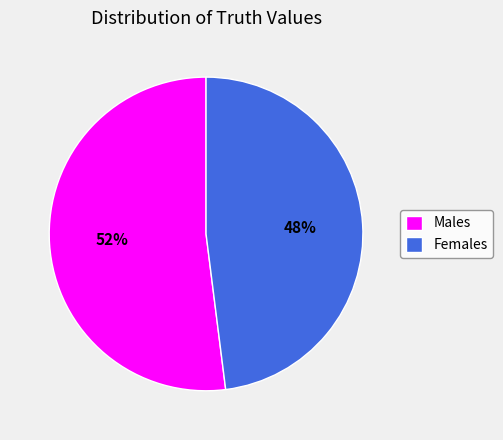

Combined, do Males and Females account for over 50%?

Yes